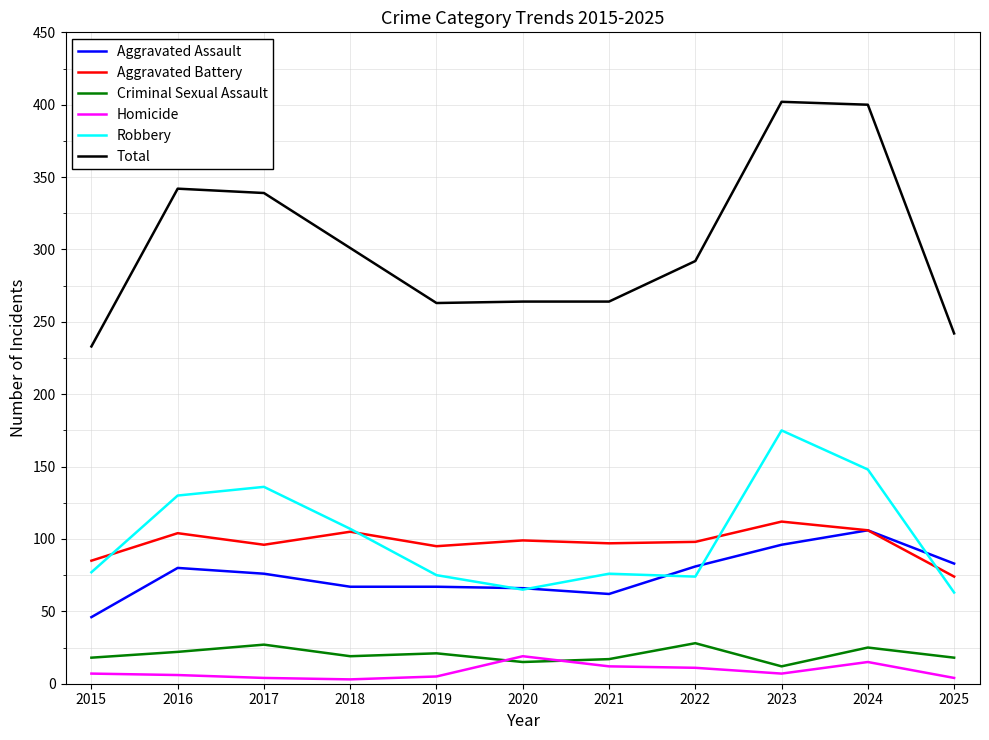

True or false: Homicide and Aggravated Battery cross at least once.

False